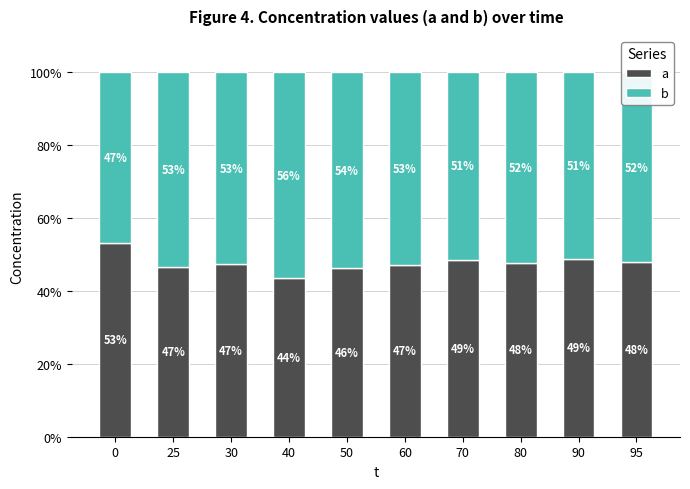

Is it true that a equals 61.7 at 60?

False